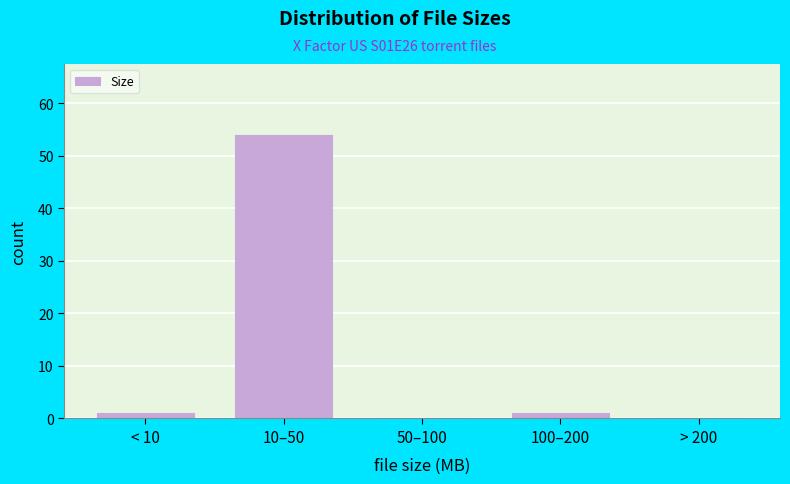

Reading right to left, transcribe all the data shown in this chart.

> 200=0	100–200=1	50–100=0	10–50=54	< 10=1